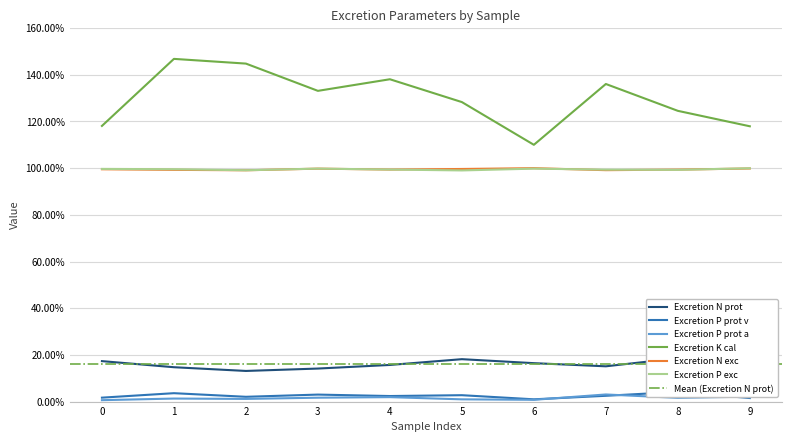

Which category has the lowest value in the Excretion P exc series?

5